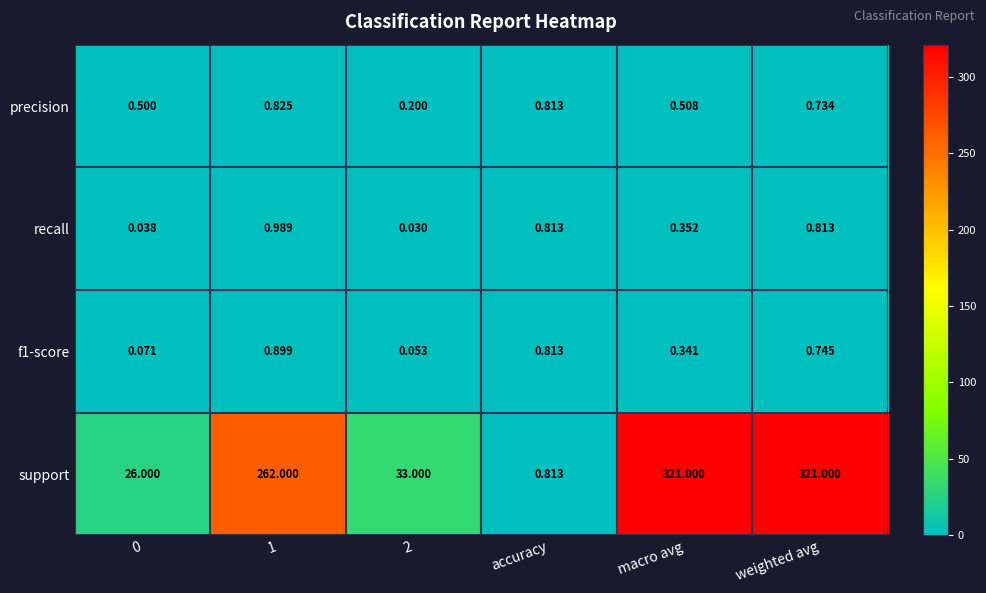

Which series has the largest range (max minus min)?

support